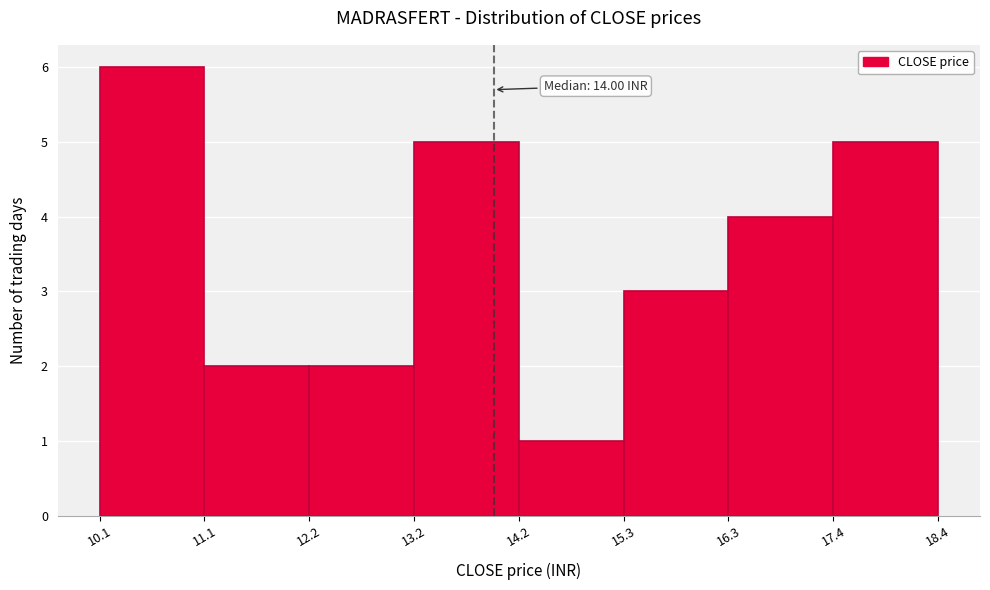

Which range on the x-axis has the tallest bar?

10.1 to 11.1